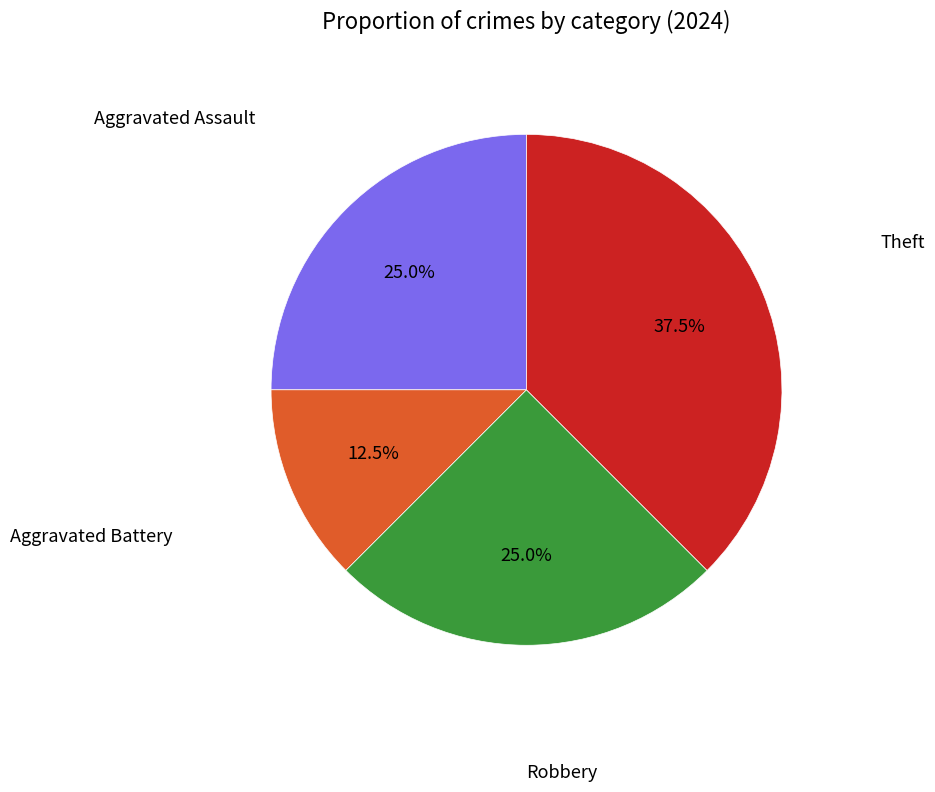

Which slice is the largest?

Theft